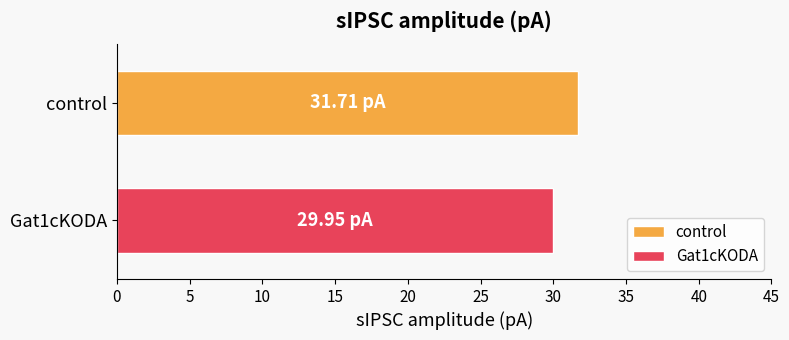

Which series has the largest range (max minus min)?

control